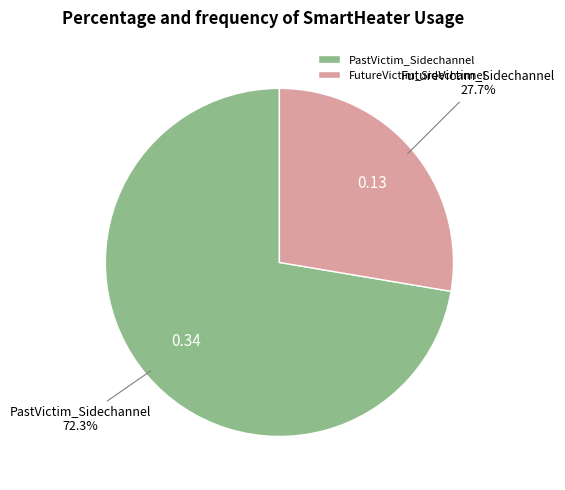

Which slice is the smallest?

FutureVictim_Sidechannel